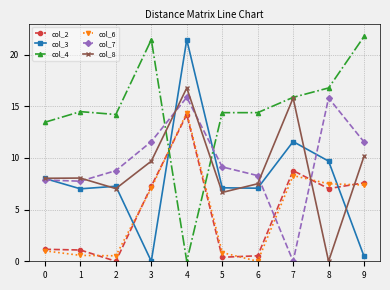

True or false: col_8 has a value of 8.1 at 1.

True